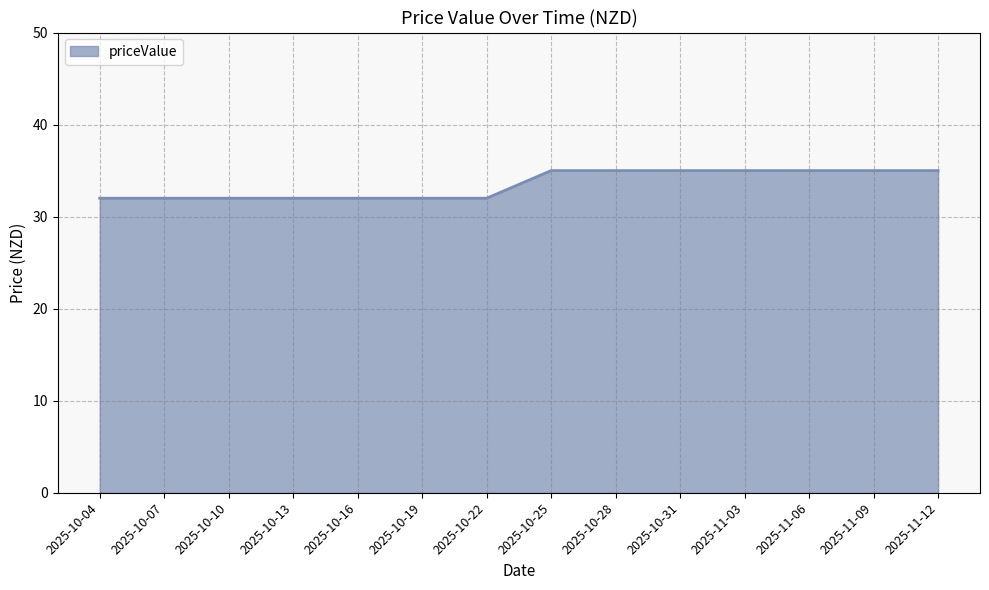

What position from the right is 2025-10-25?

7